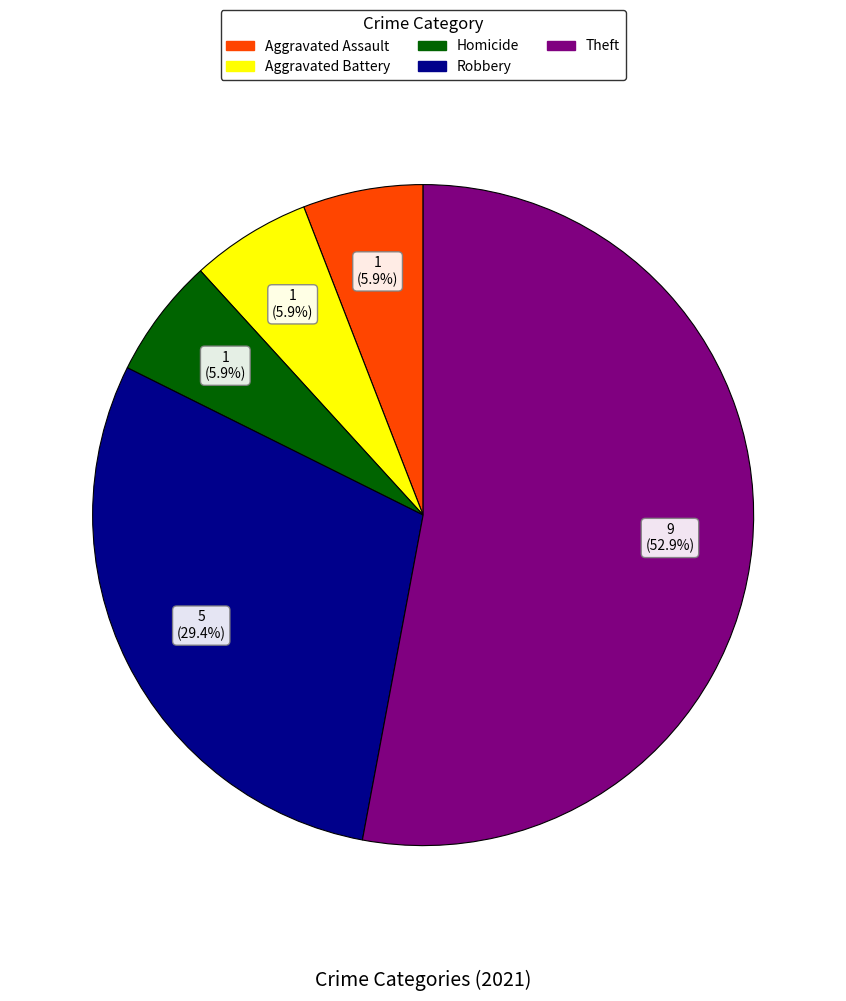

Is the sum of Homicide and Theft greater than half?

Yes